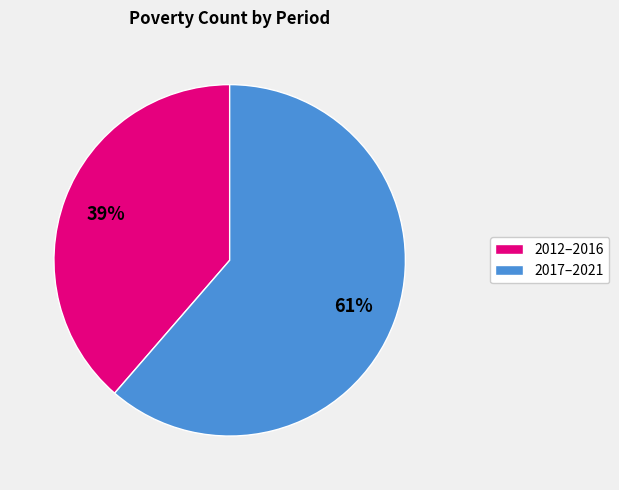

To the nearest percent, what is the average slice percentage?

50%